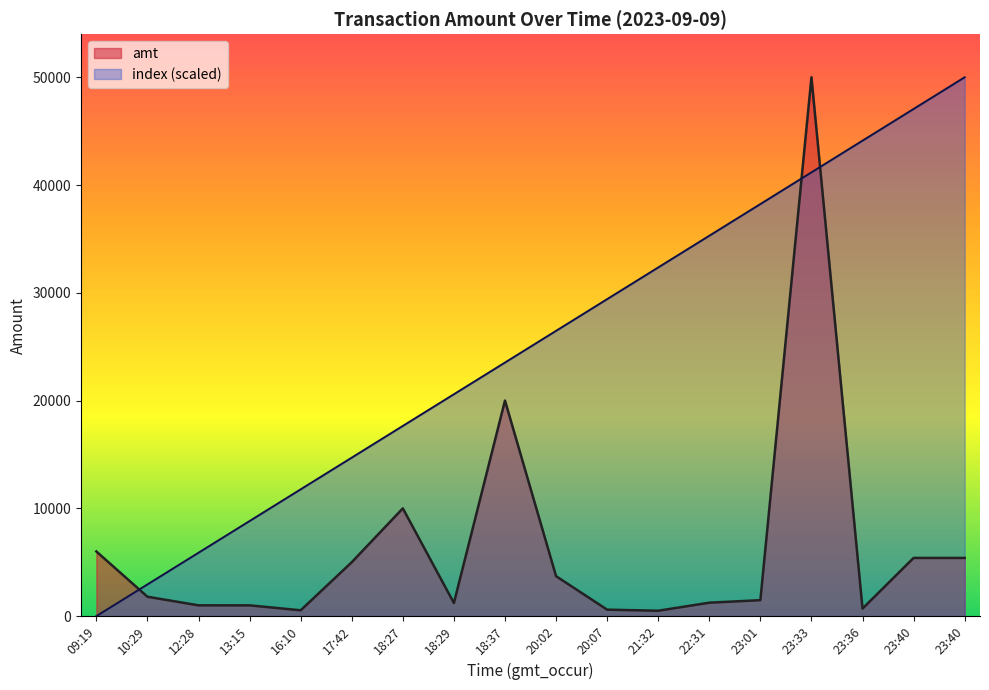

At which category is the sum across all series the highest?

23:33